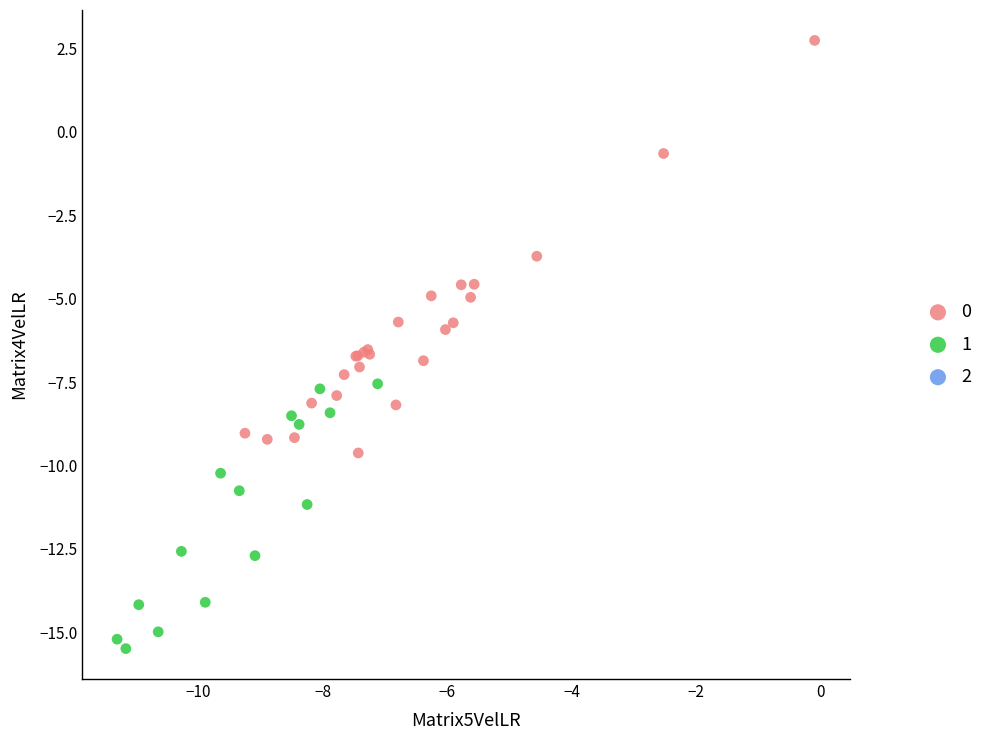

Which series contains the lowest Y value?

1